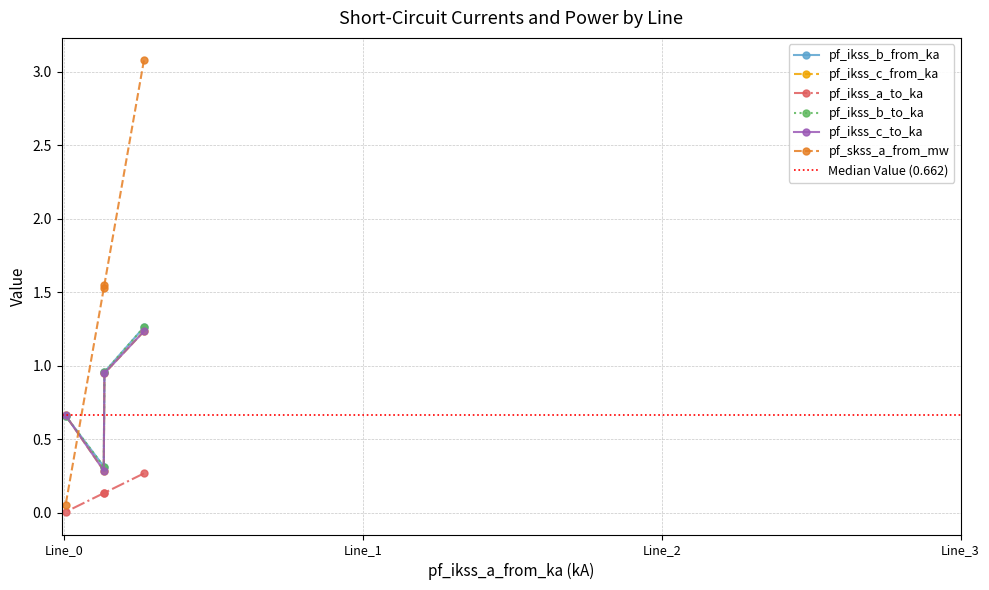

How many interior local valleys does the pf_ikss_b_from_ka series have?

1